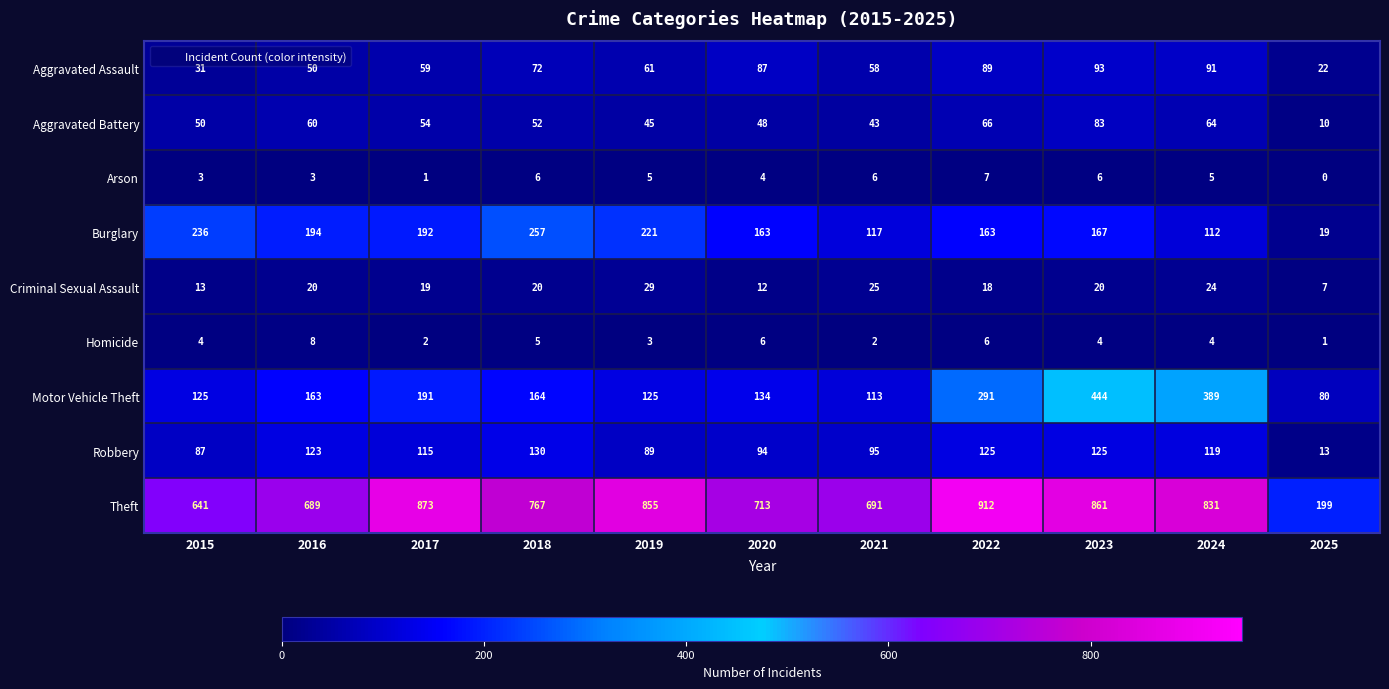

Count the Homicide values in the range 2 to 6.

9